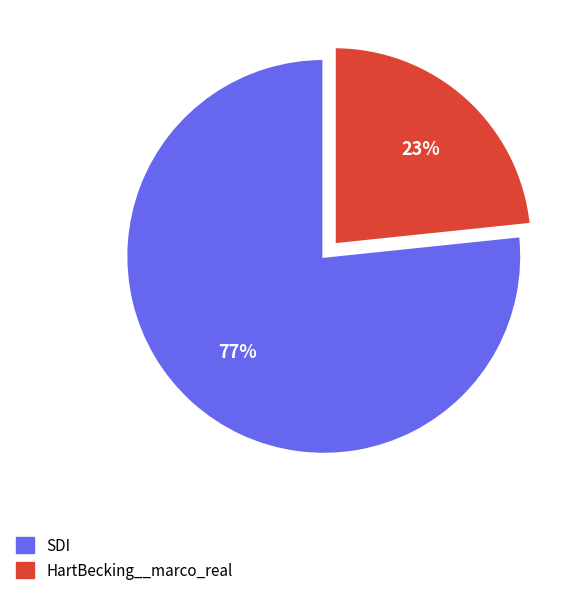

How many segments does this pie chart have?

2